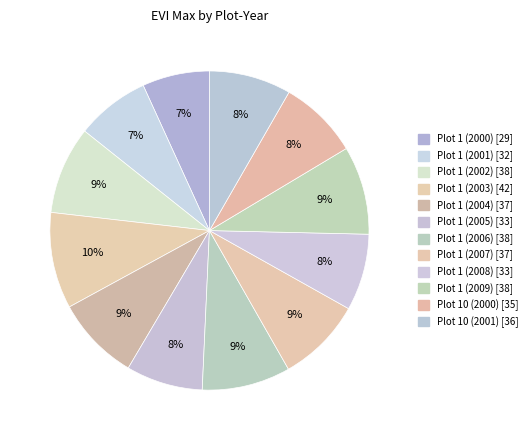

To the nearest percent, what is the difference between the Plot 10 (2001) and Plot 1 (2002) slice percentages?

1%